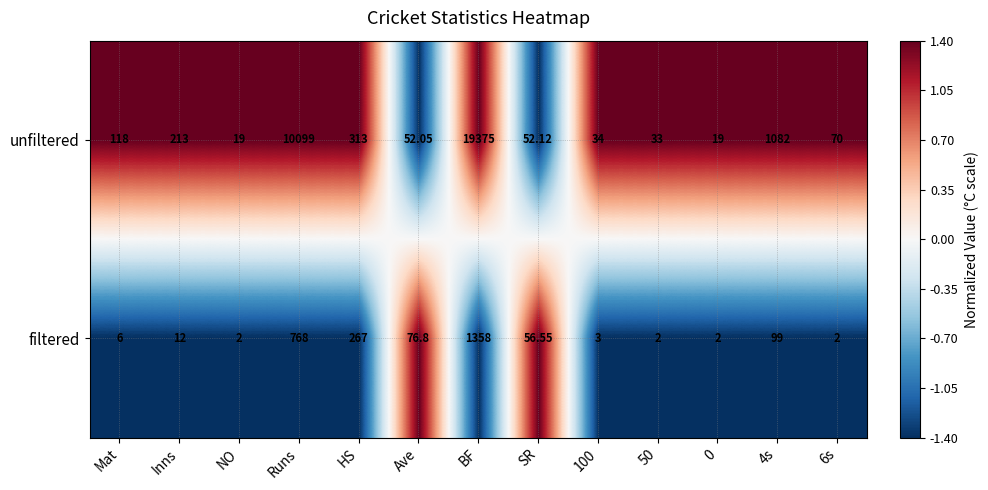

How many data points does each series have?

13